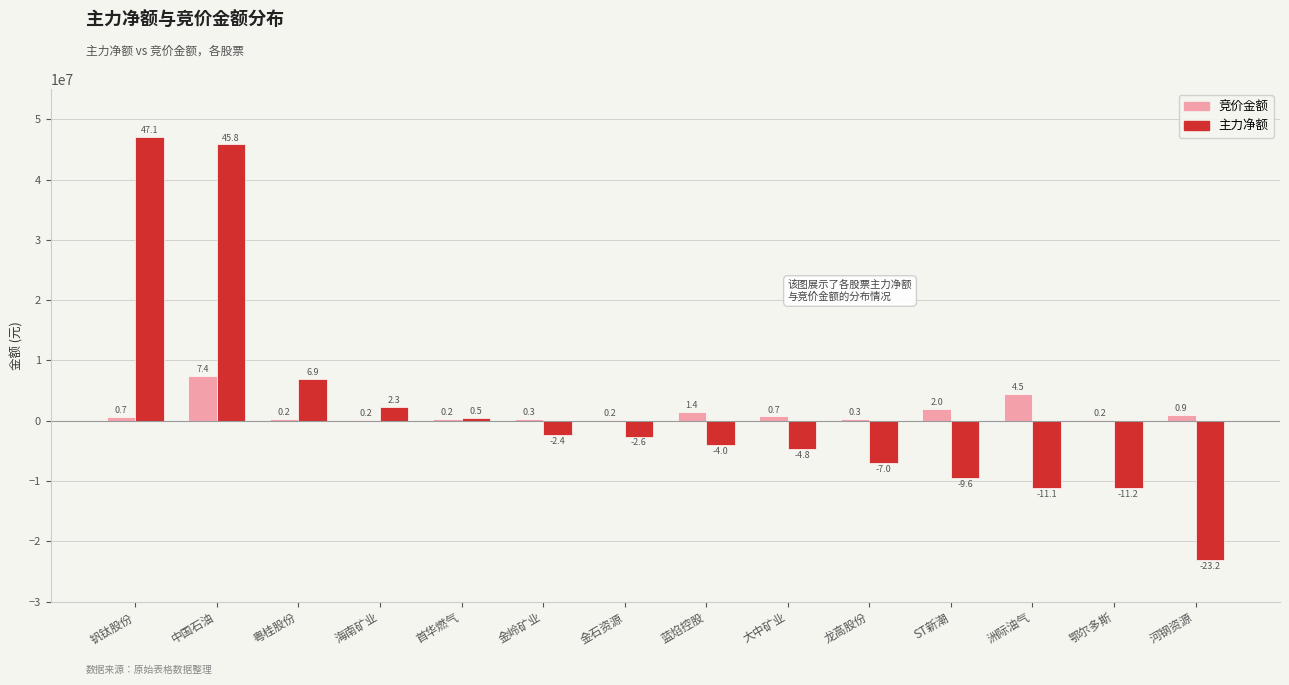

What are all the series names shown in the legend?

竞价金额, 主力净额